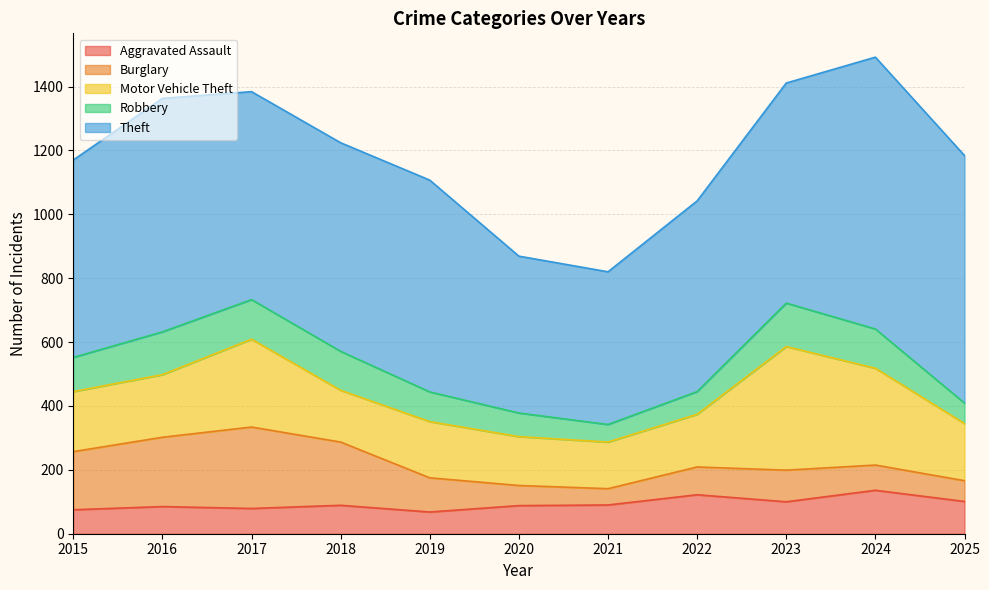

What are all the series names shown in the legend?

Aggravated Assault, Burglary, Motor Vehicle Theft, Robbery, Theft